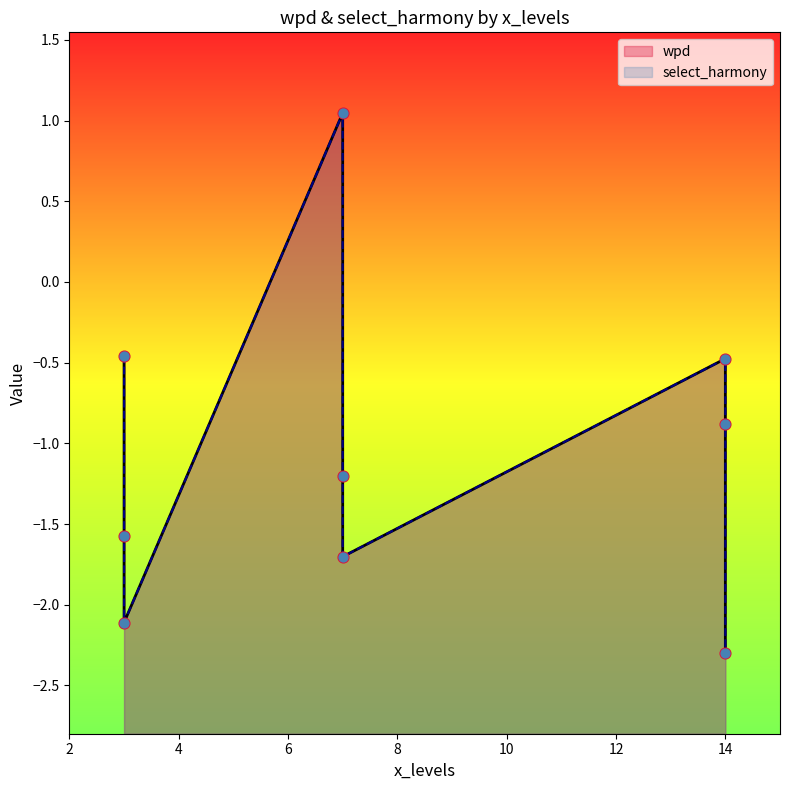

Which series has the largest total across all categories?

wpd